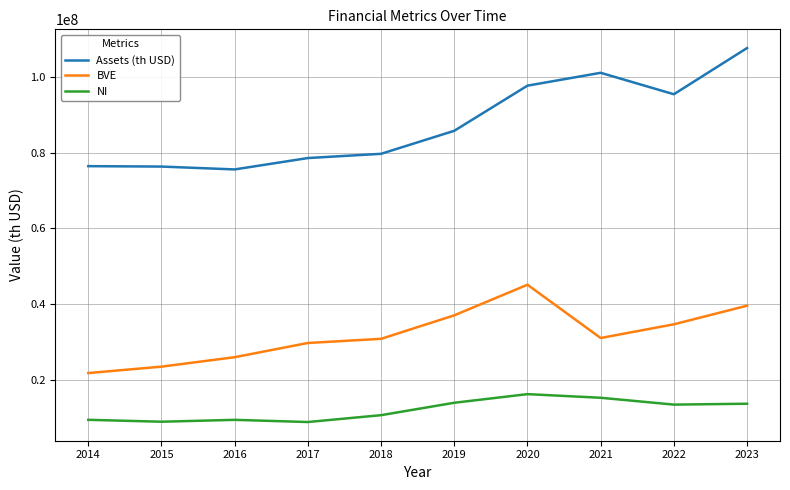

True or false: BVE and NI cross at least once.

False